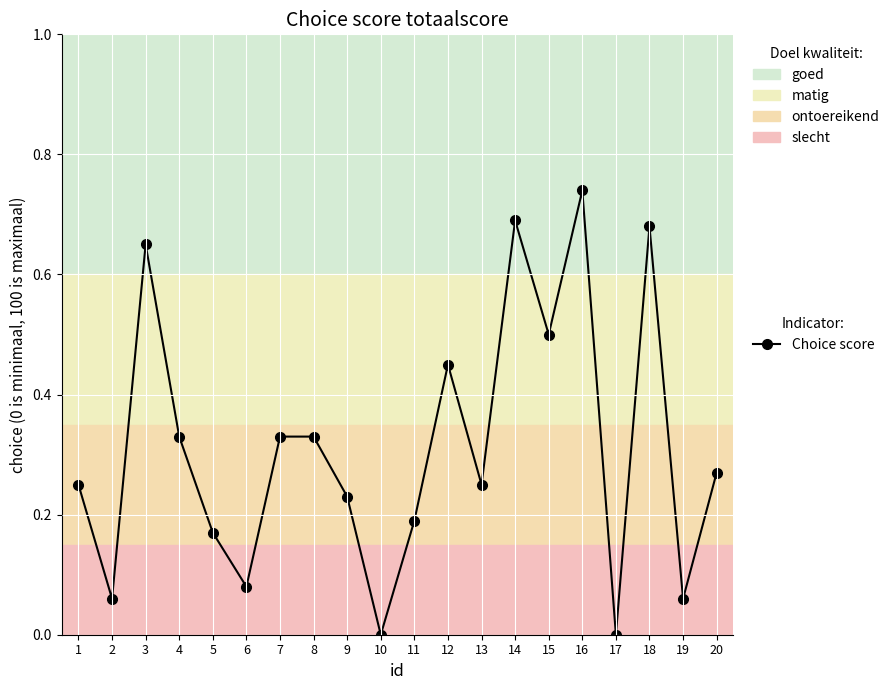

The value at 8 is 0.1. True or false?

False